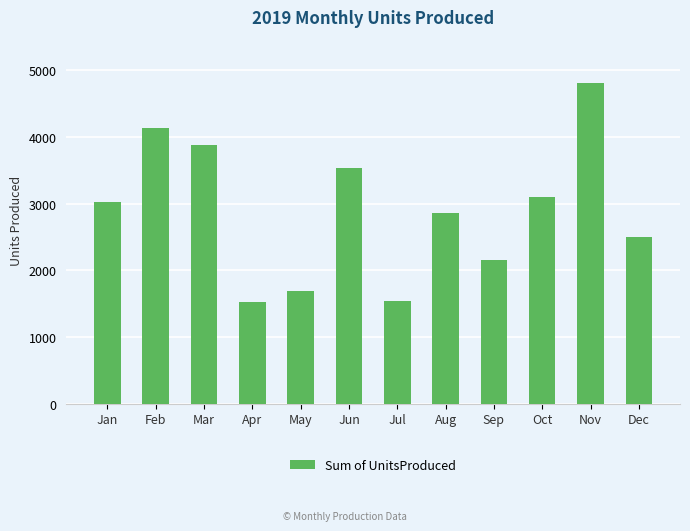

The chart shows a value of 4526 at Jan. True or false?

False